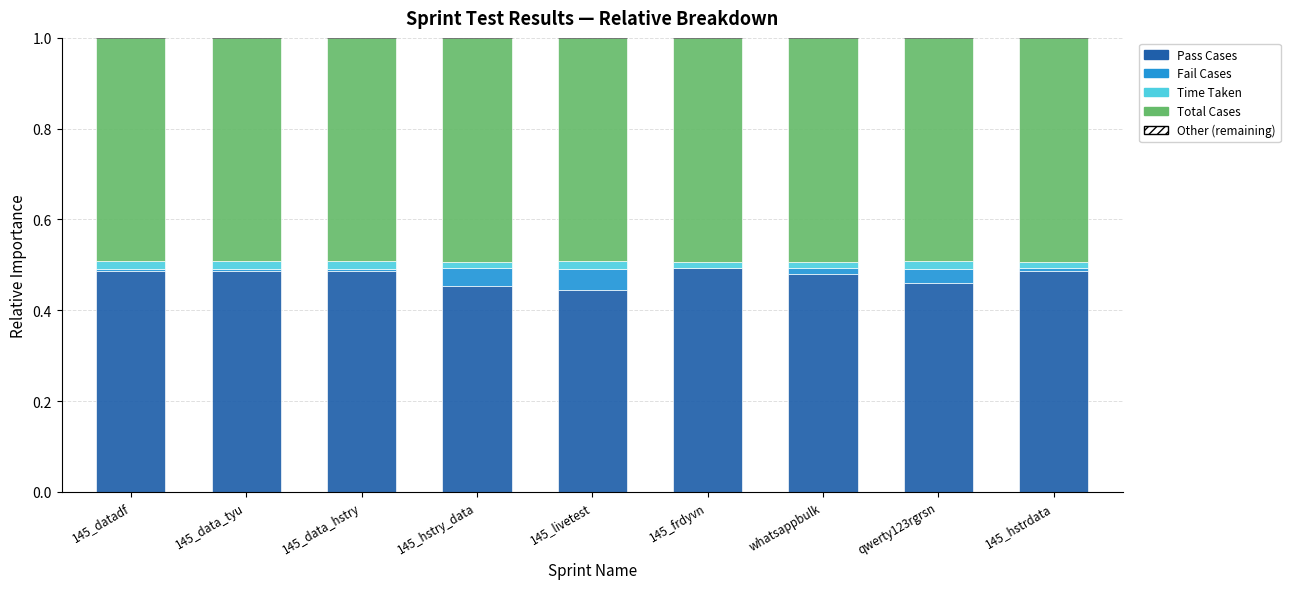

True or false: Pass Cases has a value of 0.3 at 145_datadf.

False